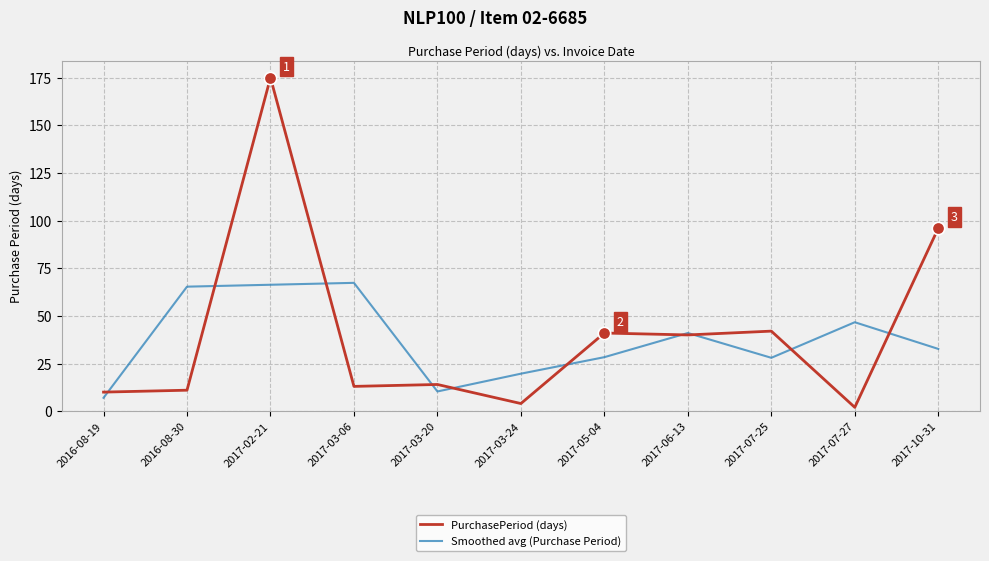

What is the total value across all series at 2017-05-04?

69.3